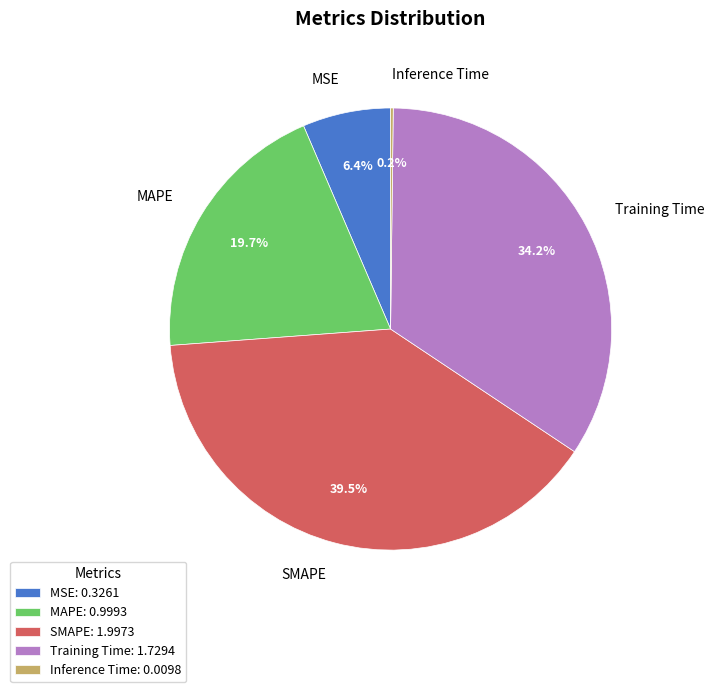

Is SMAPE the majority of the pie?

No